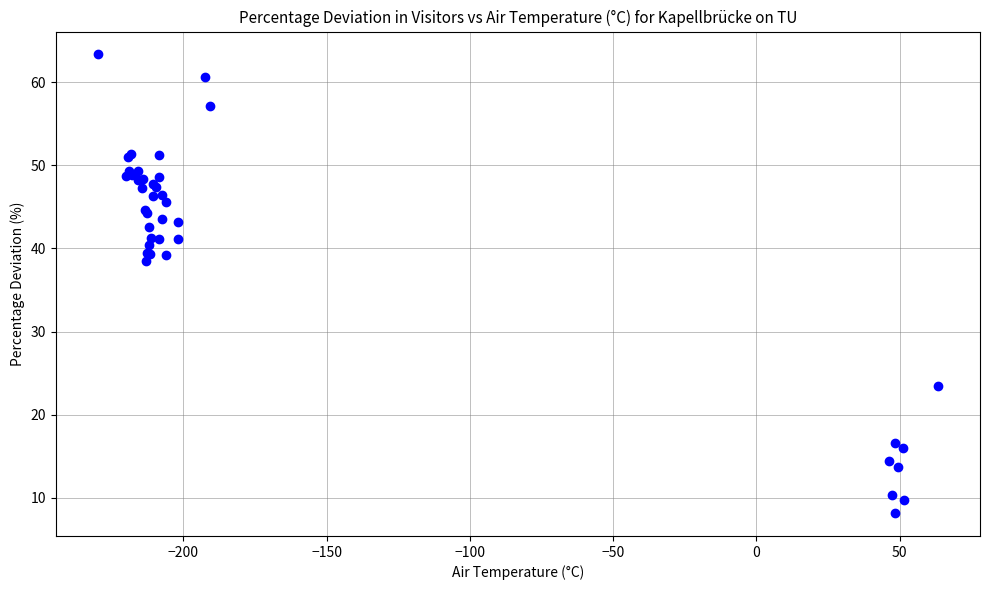

What Y value in the scatter plot is closest to 35?

38.5